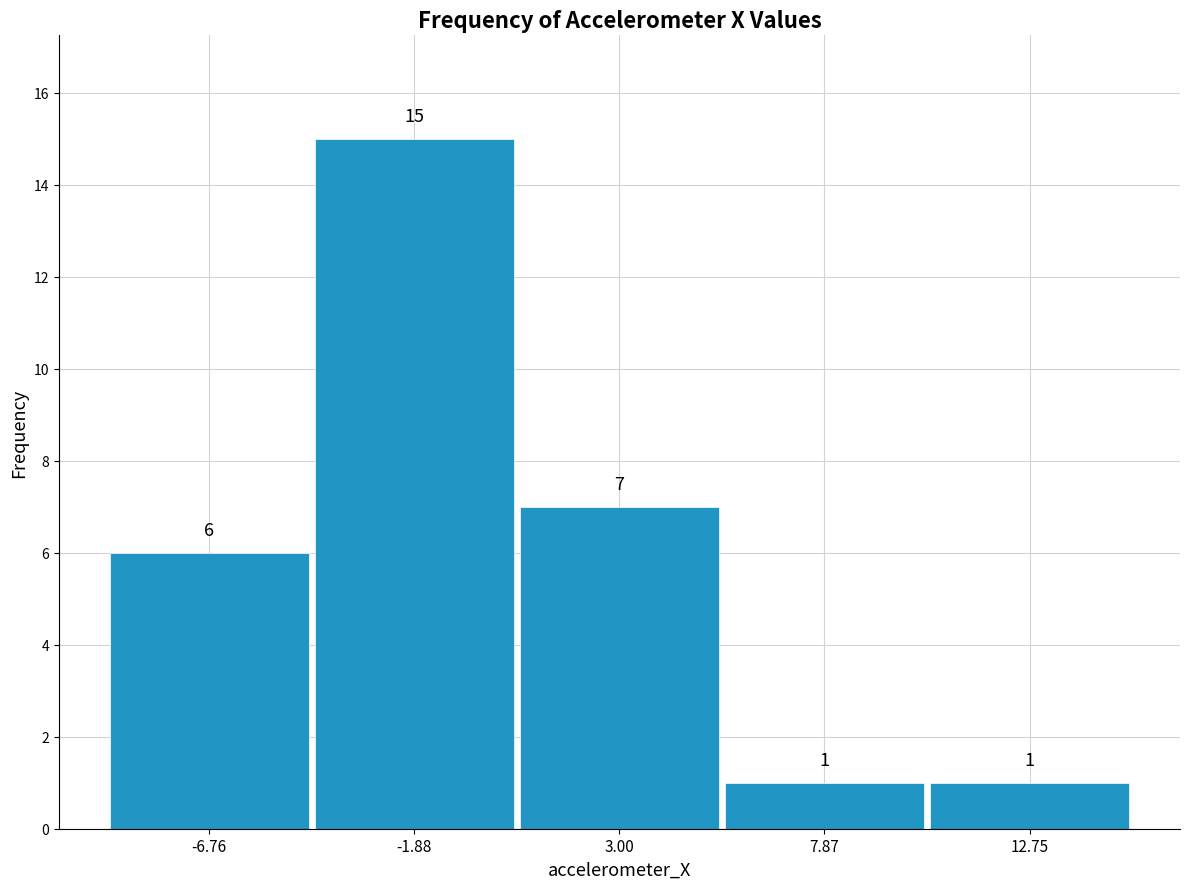

Reading left to right, list every bar in this chart as the range it spans on the x-axis followed by its height. The bar edges are not printed on the chart, so give them approximately, as read against the axis.

-9.0 to -4.5: 6
-4.5 to 0.5: 15
0.5 to 5.5: 7
5.5 to 10.5: 1
10.5 to 15.0: 1